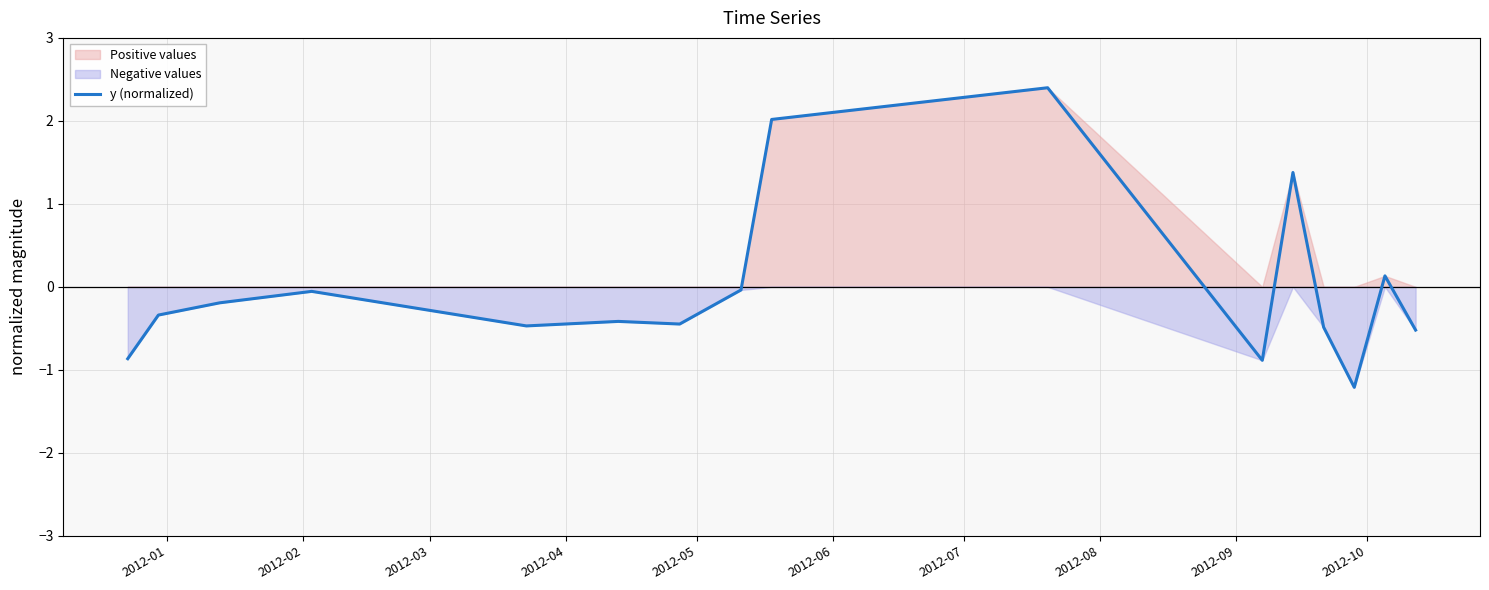

What is the minimum value shown in the chart?

-1.2